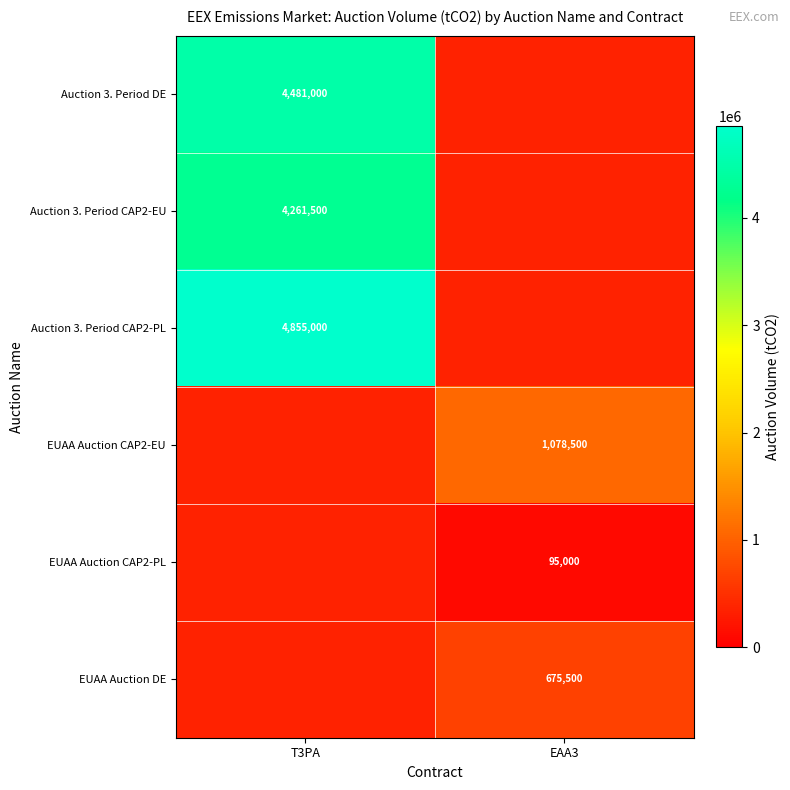

True or false: Auction 3. Period CAP2-EU has a value of 4261500 at T3PA.

True